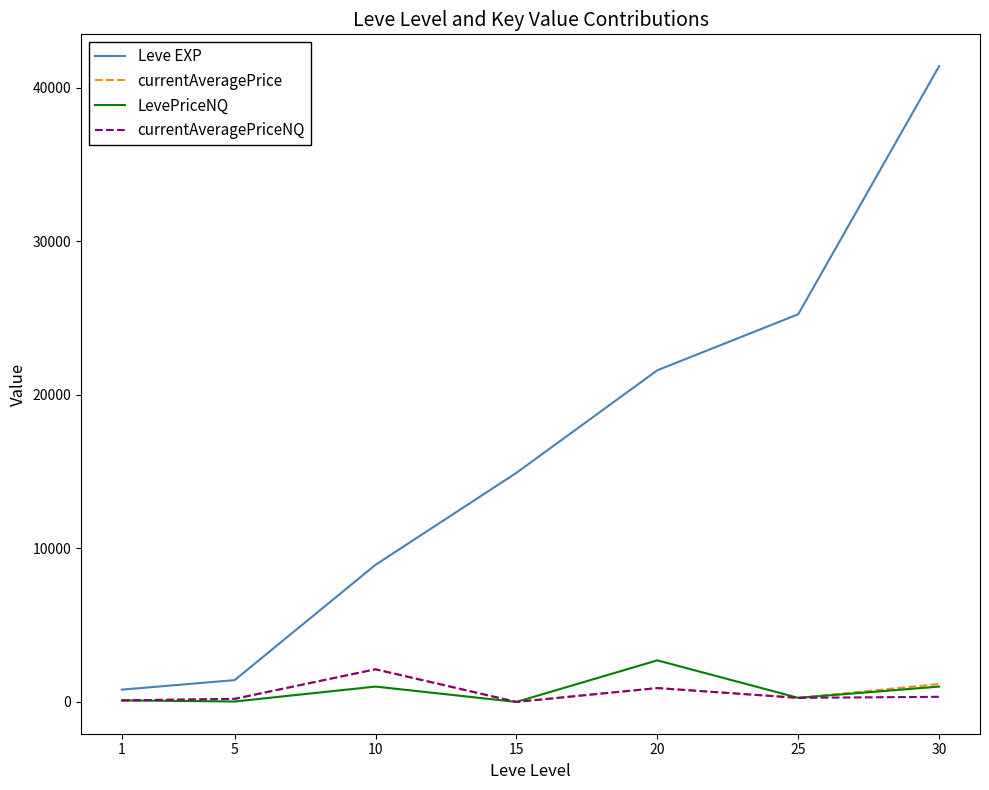

What is the maximum value shown in the chart?

41410.0